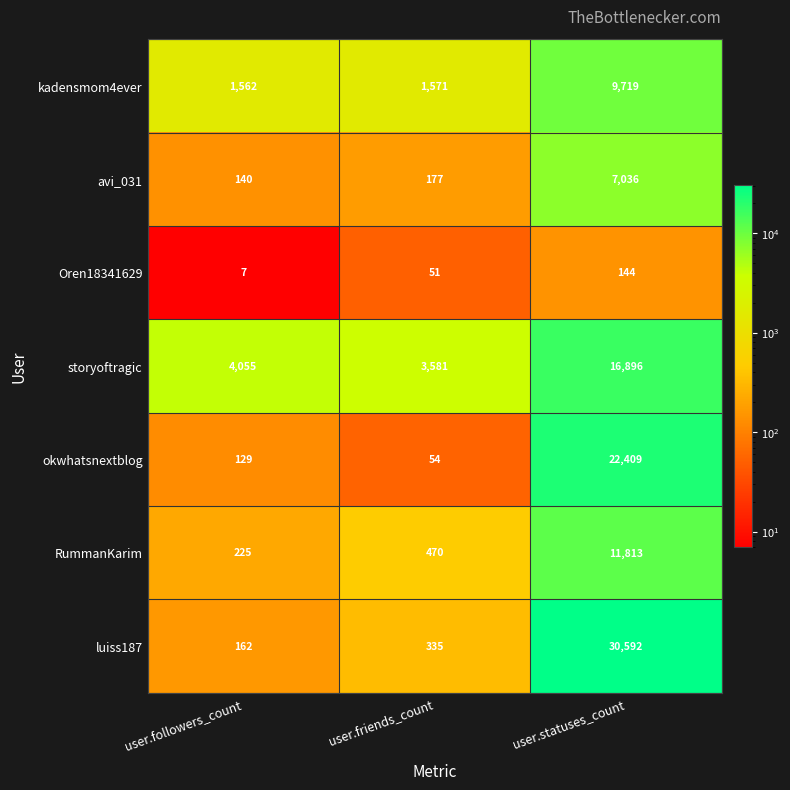

At which category is the sum across all series the highest?

user.statuses_count